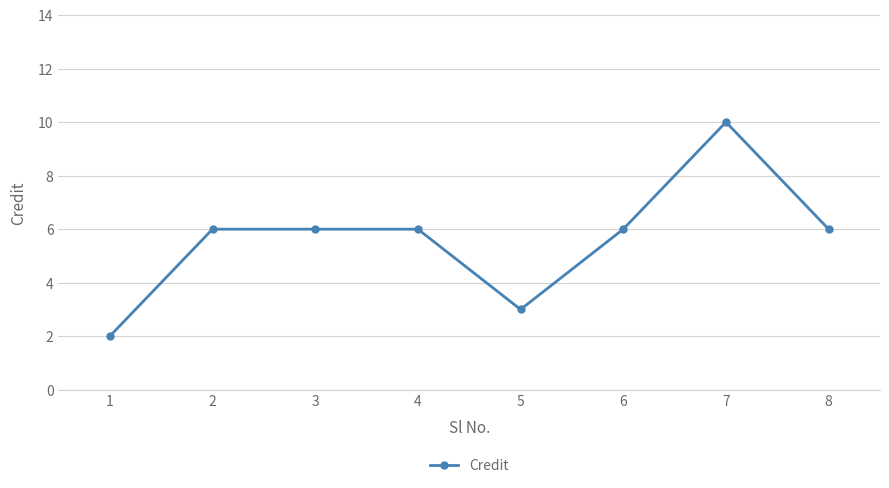

Which category has the highest value across all series?

7